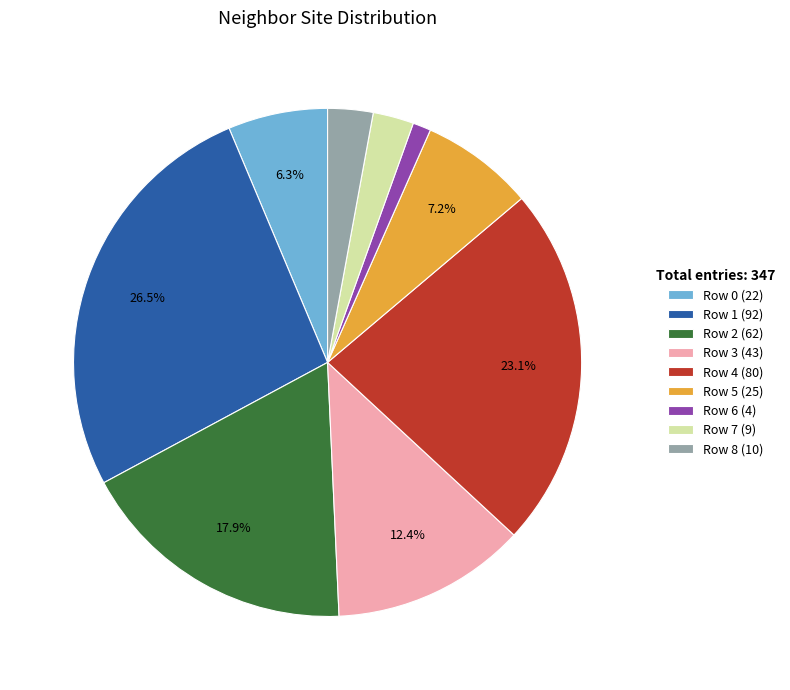

Which has a higher value, Row 6 or Row 8?

Row 8